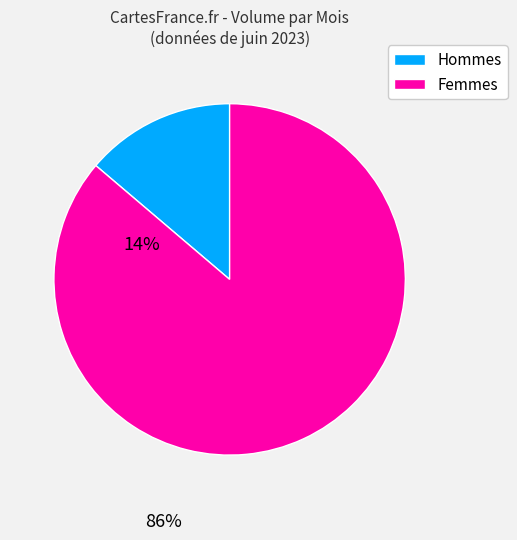

Count the number of slices in the pie.

2